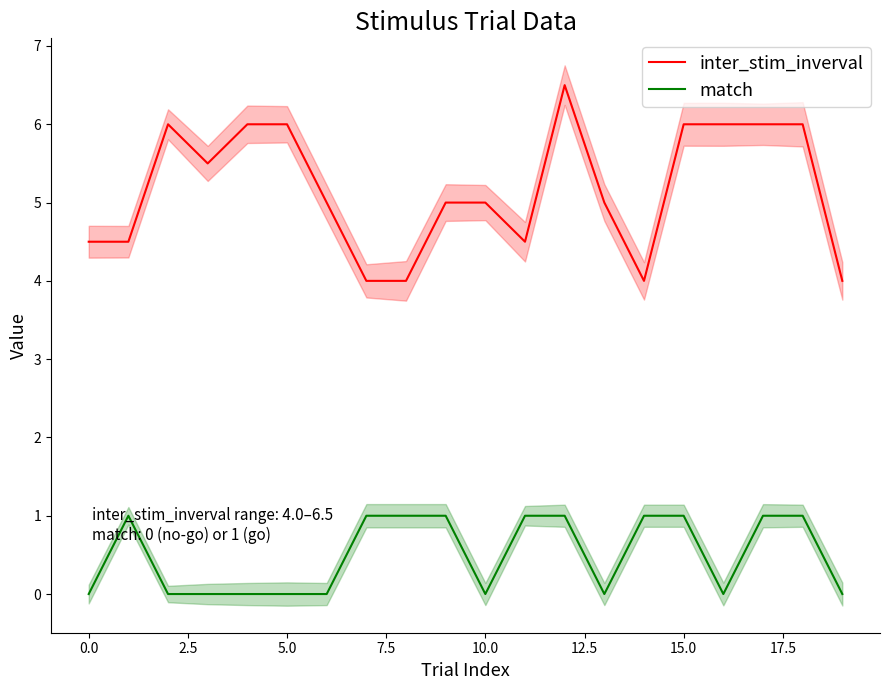

Which series has the widest spread of values?

inter_stim_inverval